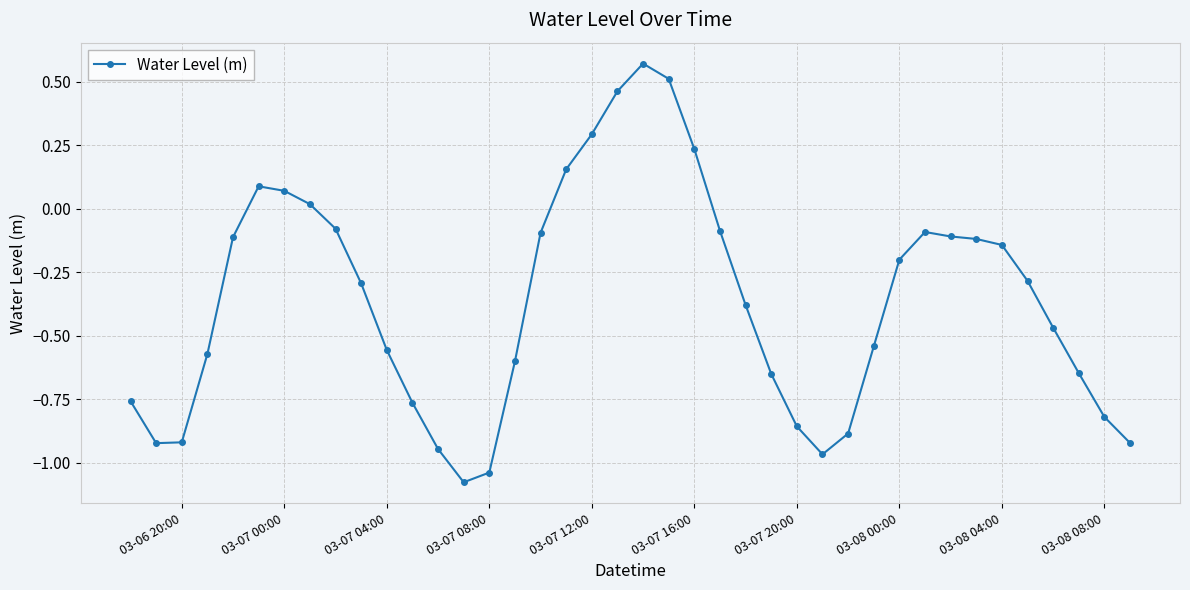

What is the difference between the maximum and minimum values?

1.6